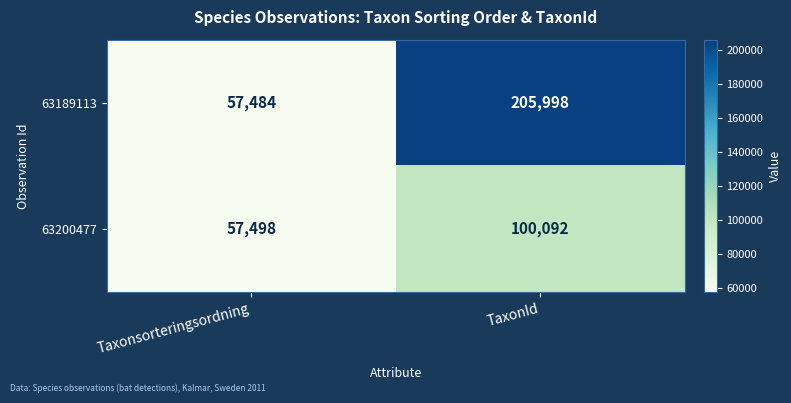

At which label is 63189113 closest to 131741?

Taxonsorteringsordning